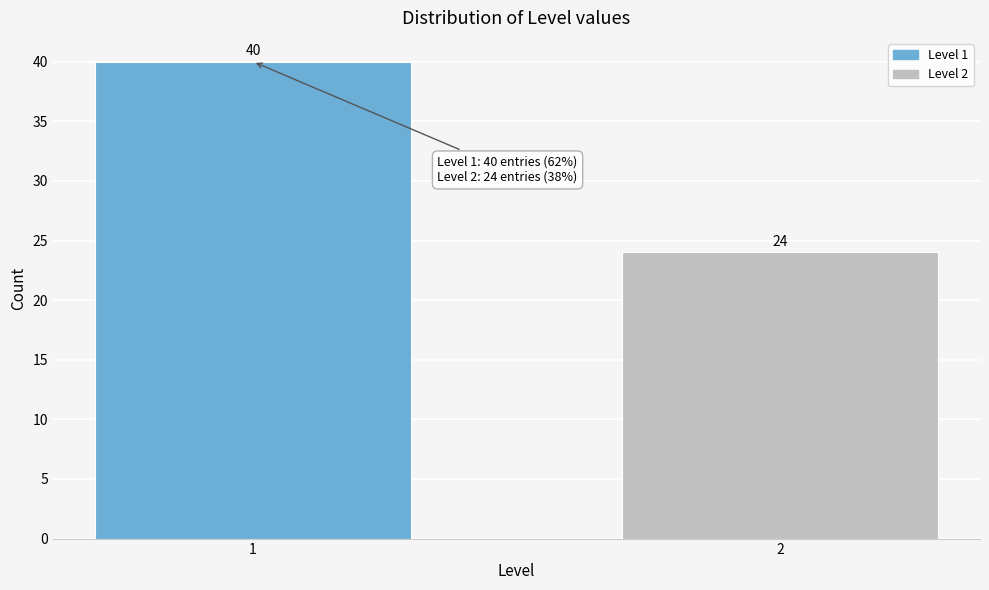

Reading right to left, what are all the values shown in this chart?

24	40